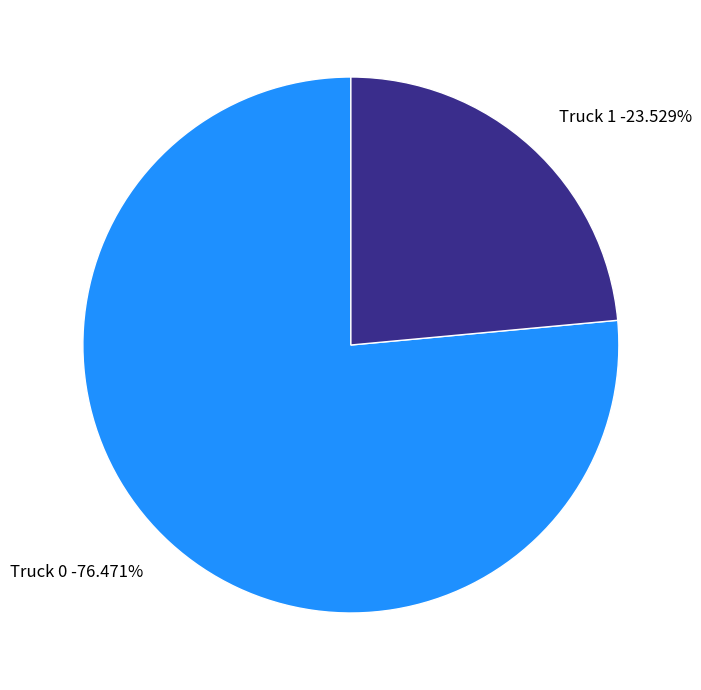

What percentage is the Truck 0 slice, to the nearest percent?

76%